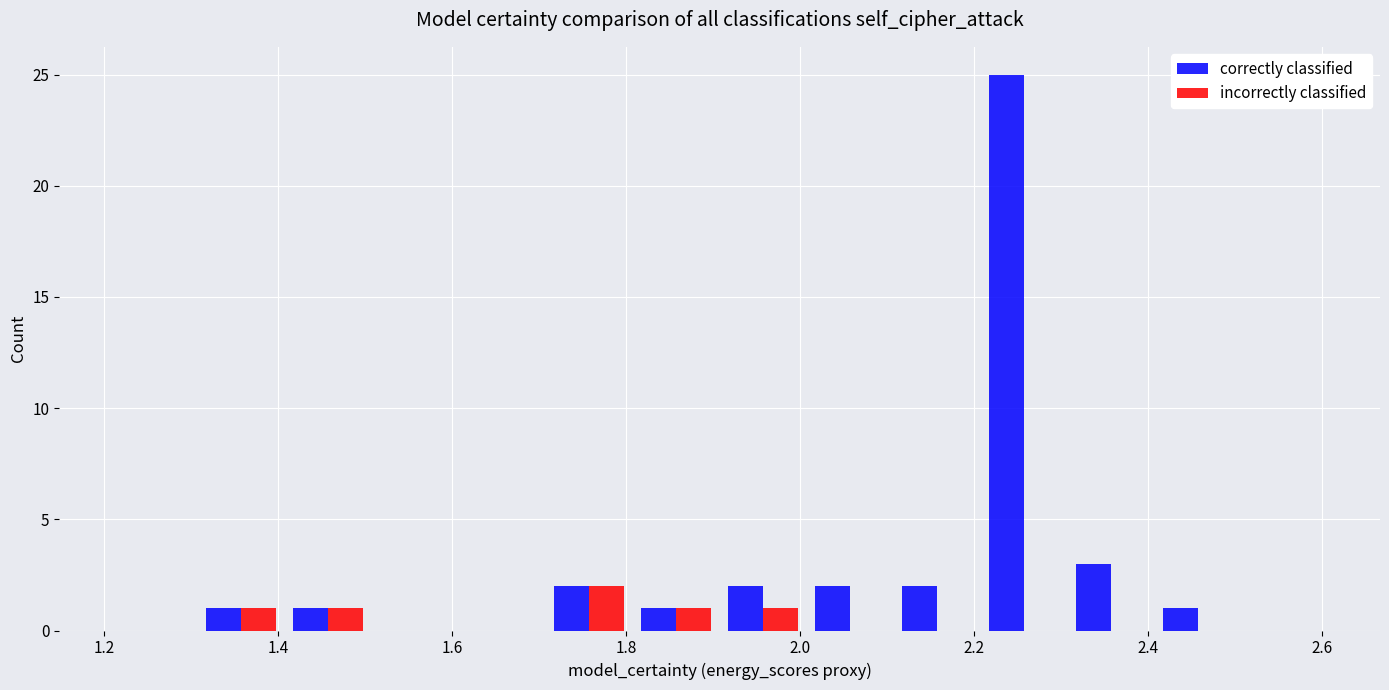

Which series has the largest total across all categories?

correctly classified